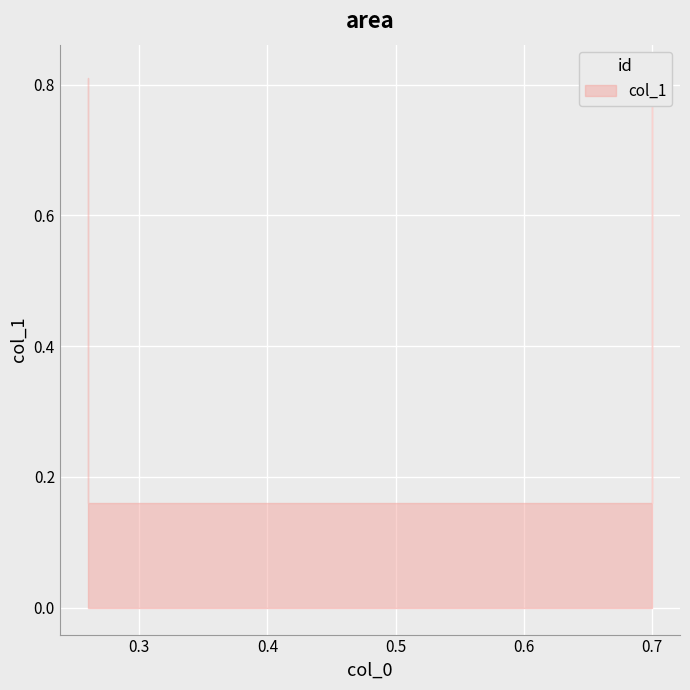

Reading right to left, extract all data points from this chart.

0.7=0.8	0.7=0.2	0.26=0.2	0.26=0.8